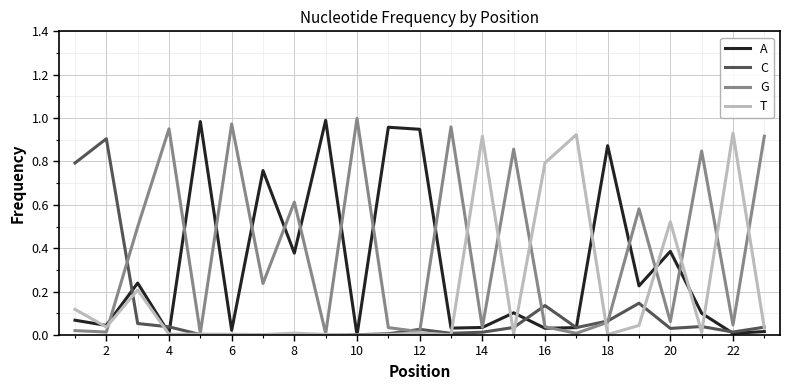

List the series in order of their overall mean, lowest first.

C, T, A, G